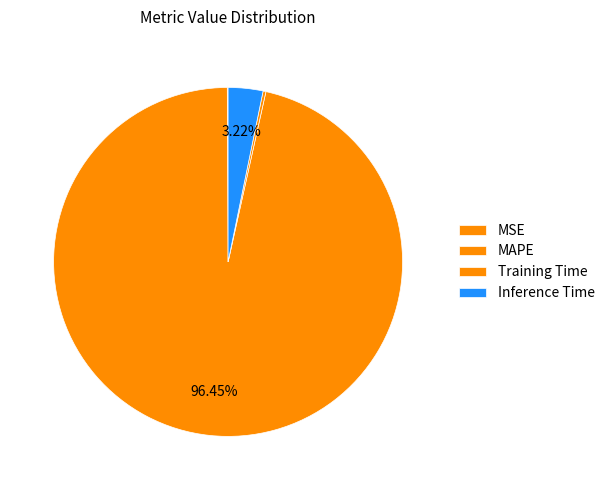

Is it true that Inference Time is 1% of the pie?

False